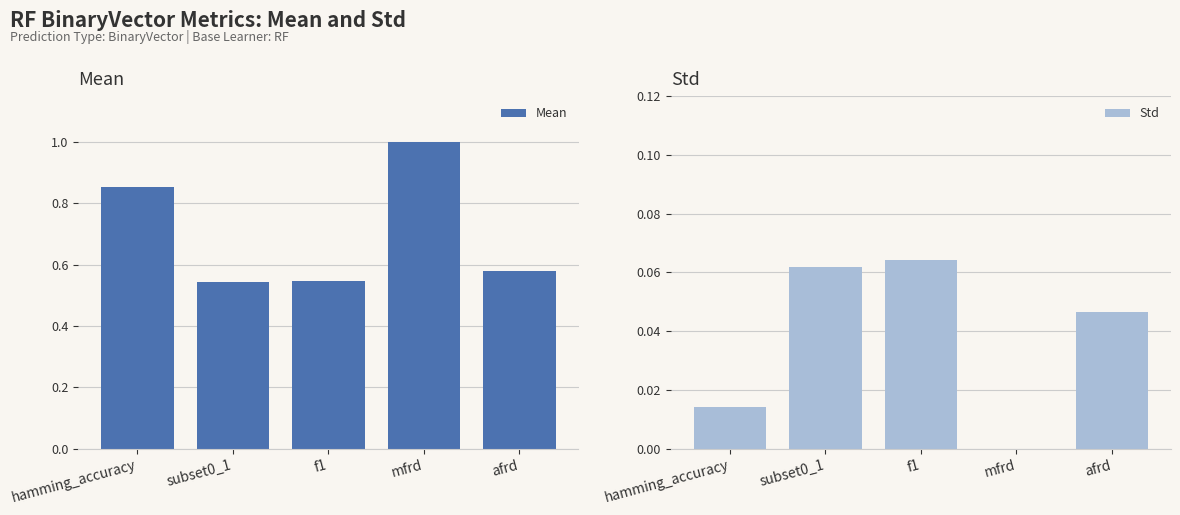

Which series has the largest range (max minus min)?

Mean